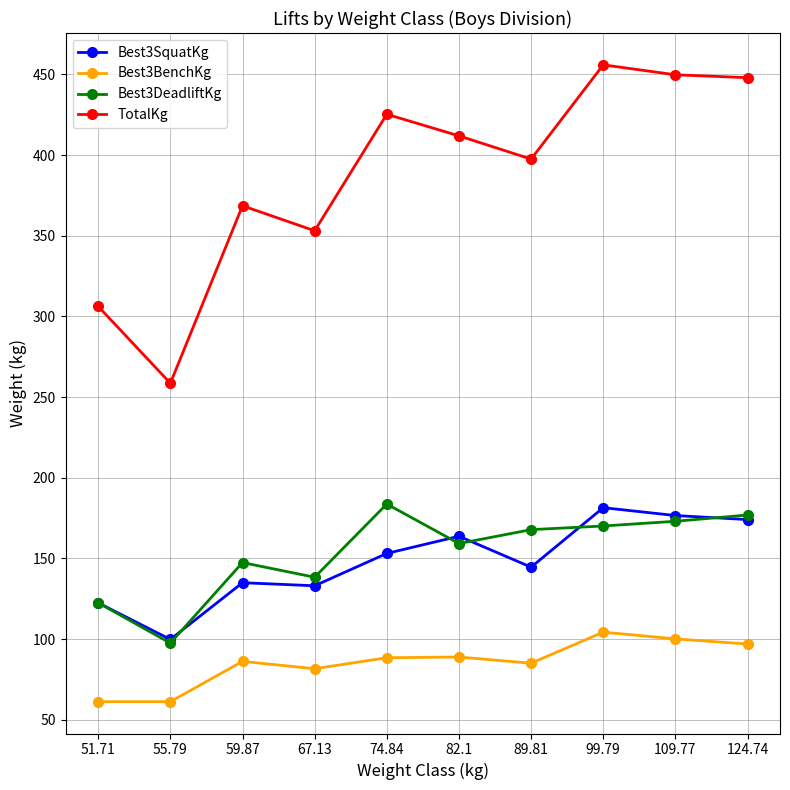

Which series has the largest total across all categories?

TotalKg